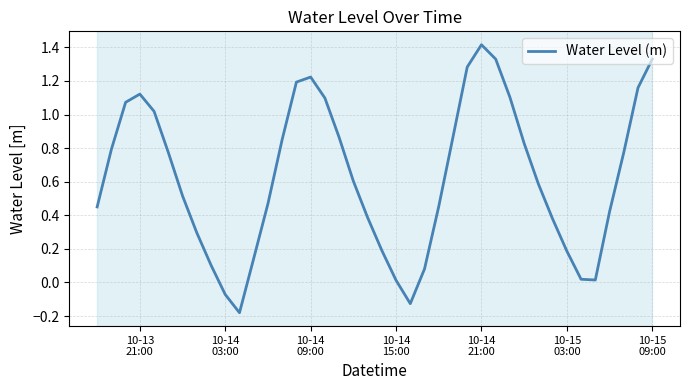

What is the maximum value shown in the chart?

1.4